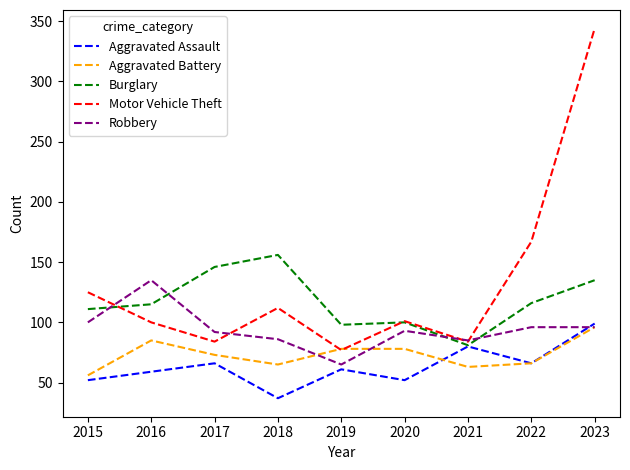

What is the sum of the Aggravated Assault values at 2021 and 2017?

146